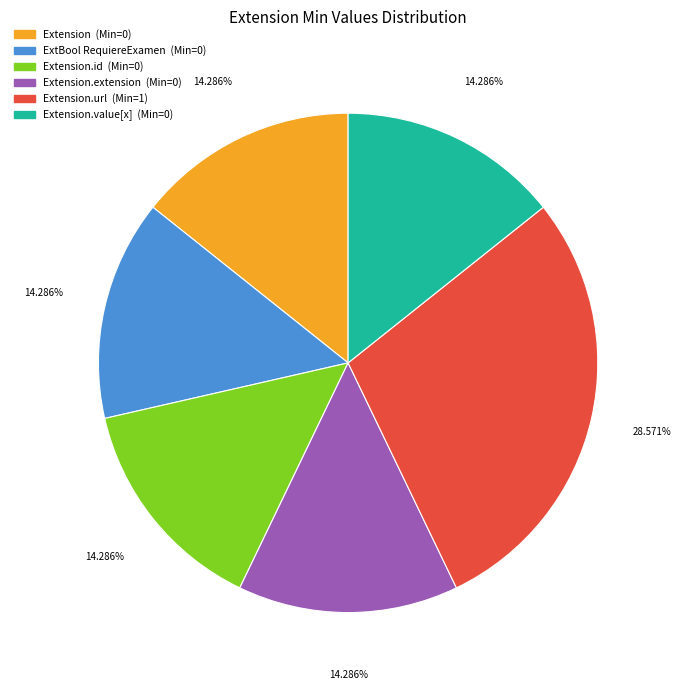

Does any single category account for the majority?

No